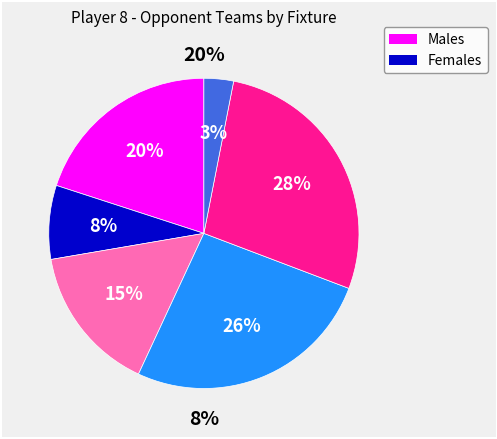

How many segments does this pie chart have?

6